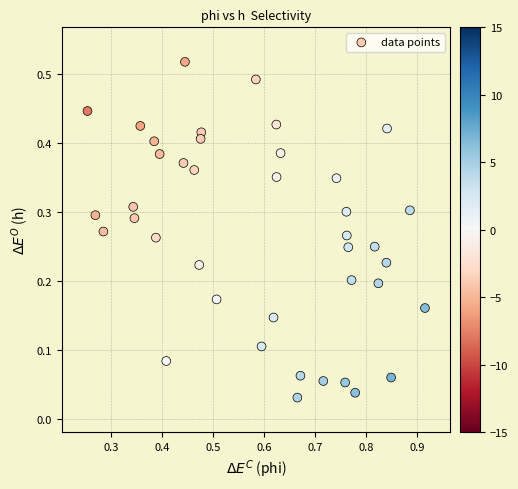

What is the range of X values (max minus min)?

0.7